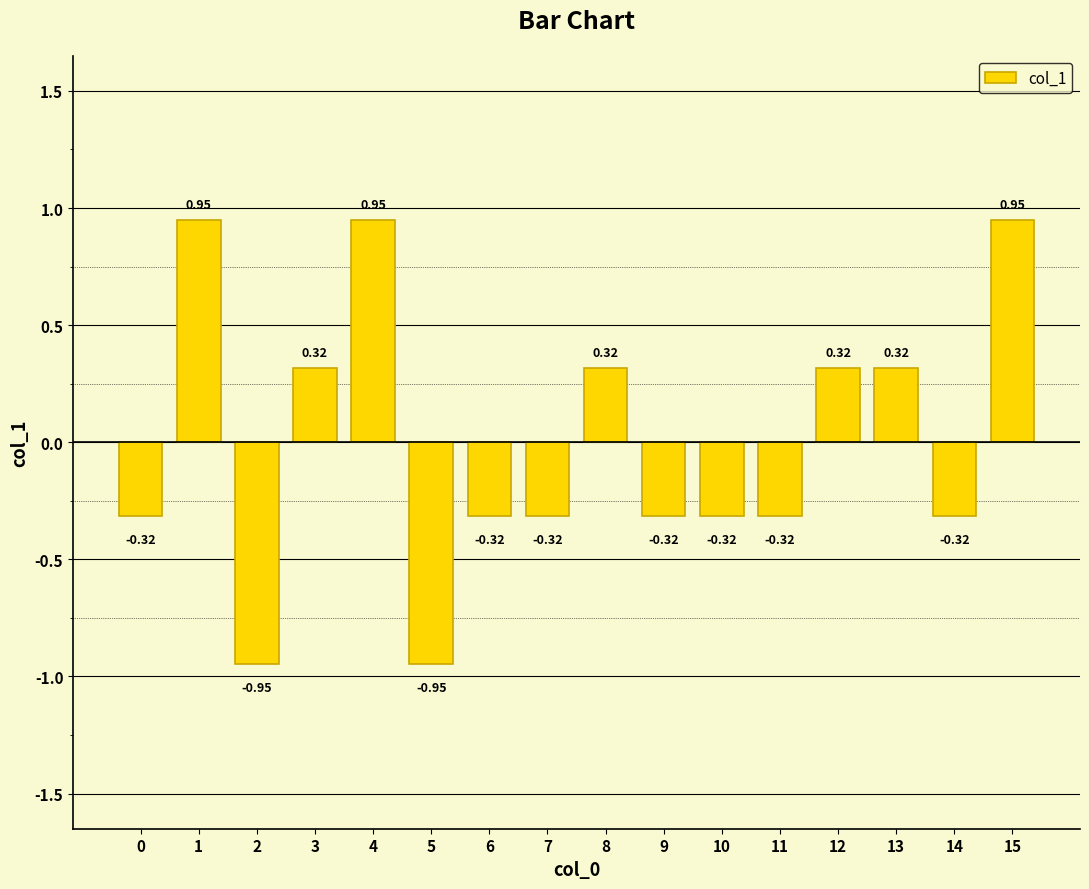

What is the difference between the values at 1 and 9?

1.3